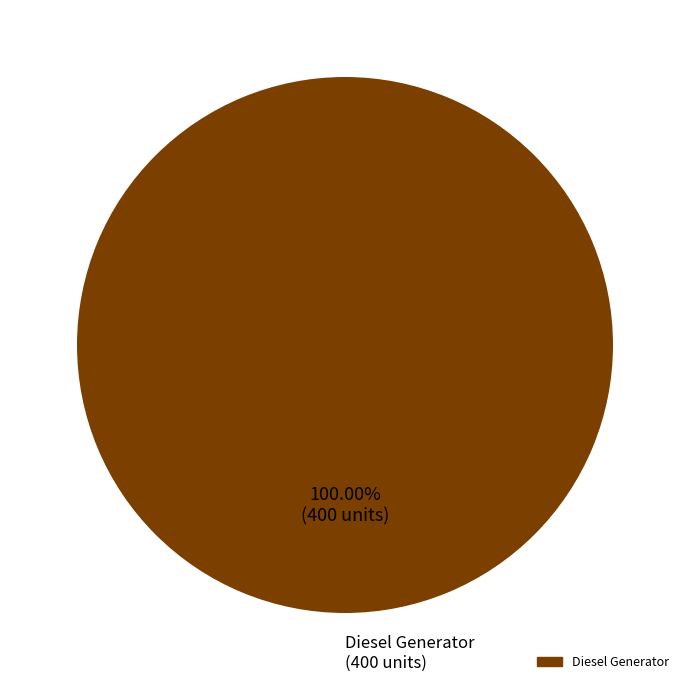

Is there any slice that represents more than half of the pie?

Yes